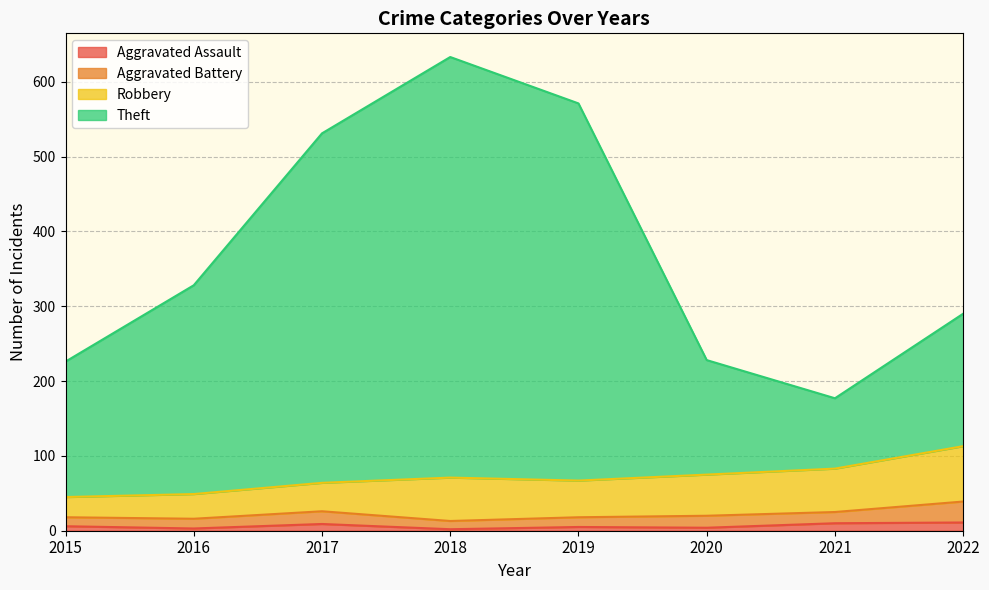

At which category is the sum across all series the highest?

2018